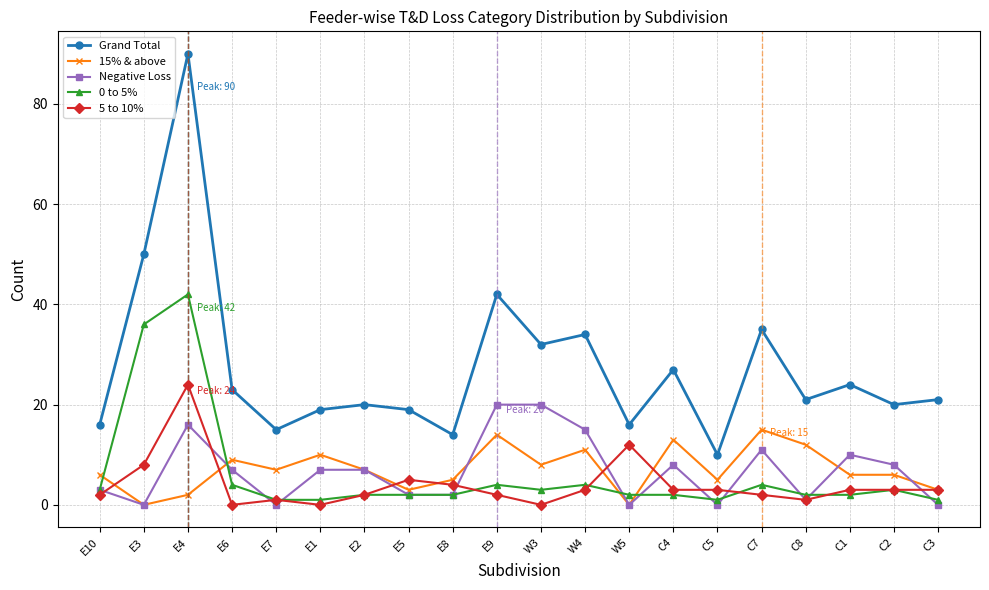

Reading left to right, transcribe all the data shown in this chart.

Grand Total: E10=16	E3=50	E4=90	E6=23	E7=15	E1=19	E2=20	E5=19	E8=14	E9=42	W3=32	W4=34	W5=16	C4=27	C5=10	C7=35	C8=21	C1=24	C2=20	C3=21
15% & above: E10=6	E3=0	E4=2	E6=9	E7=7	E1=10	E2=7	E5=3	E8=5	E9=14	W3=8	W4=11	W5=0	C4=13	C5=5	C7=15	C8=12	C1=6	C2=6	C3=3
Negative Loss: E10=3	E3=0	E4=16	E6=7	E7=0	E1=7	E2=7	E5=2	E8=2	E9=20	W3=20	W4=15	W5=0	C4=8	C5=0	C7=11	C8=1	C1=10	C2=8	C3=0
0 to 5%: E10=3	E3=36	E4=42	E6=4	E7=1	E1=1	E2=2	E5=2	E8=2	E9=4	W3=3	W4=4	W5=2	C4=2	C5=1	C7=4	C8=2	C1=2	C2=3	C3=1
5 to 10%: E10=2	E3=8	E4=24	E6=0	E7=1	E1=0	E2=2	E5=5	E8=4	E9=2	W3=0	W4=3	W5=12	C4=3	C5=3	C7=2	C8=1	C1=3	C2=3	C3=3